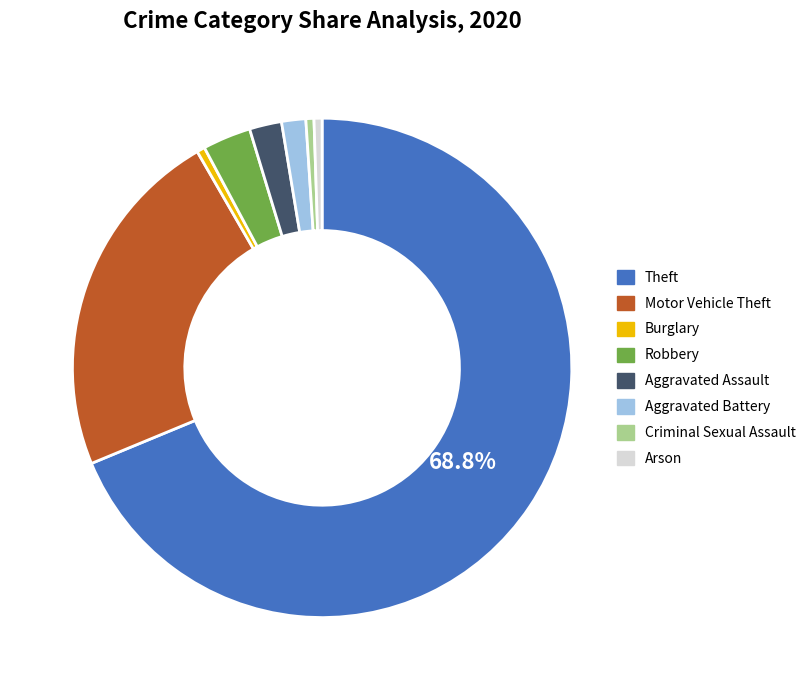

Is the sum of Aggravated Battery and Robbery greater than half?

No